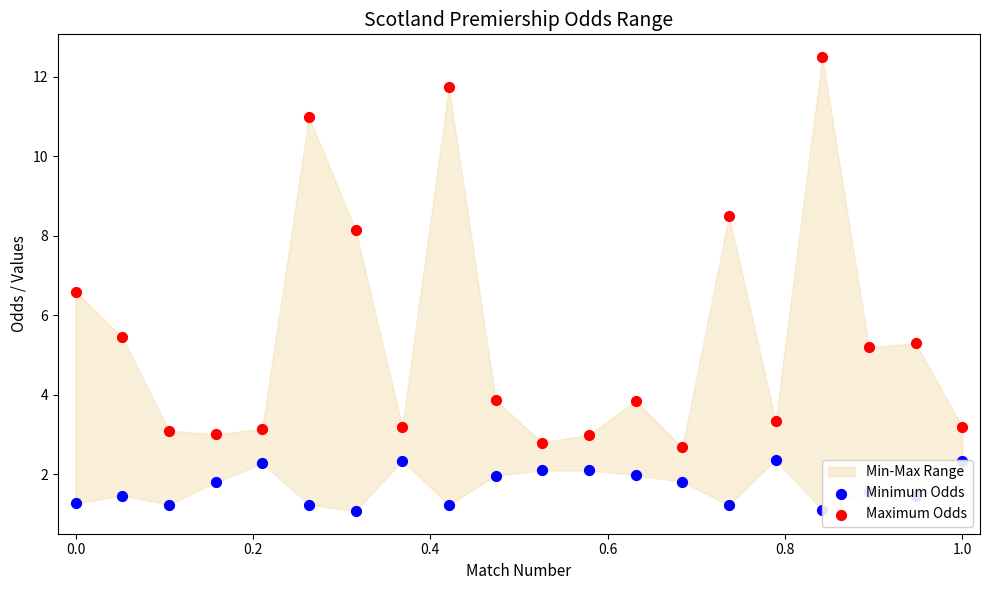

Which series contains the highest Y value?

Maximum Odds